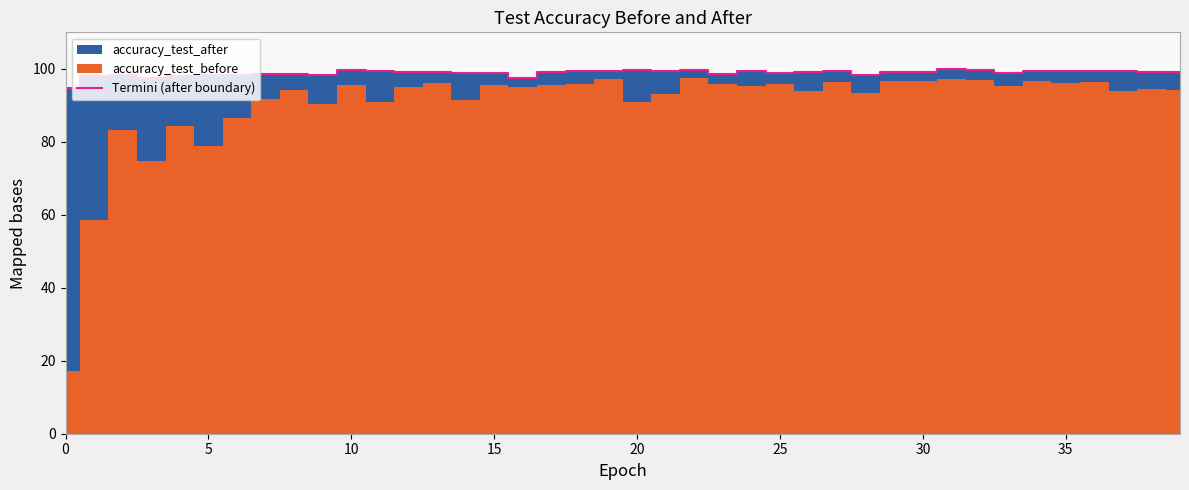

Count the number of categories in the chart.

40